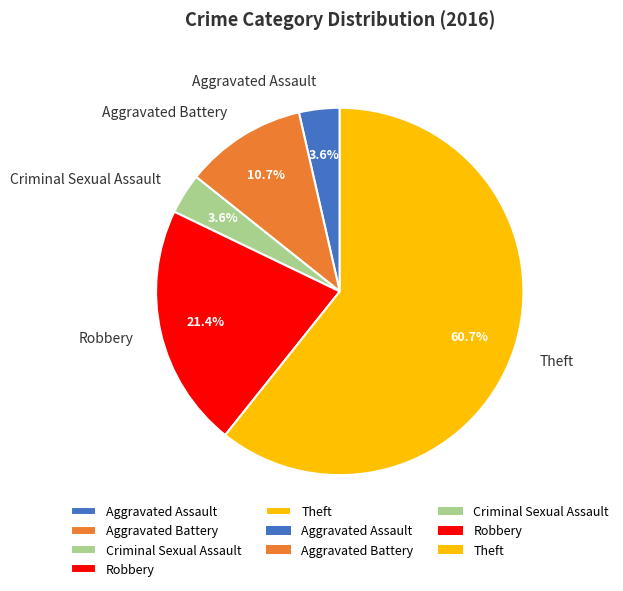

Which slice is the largest?

Theft